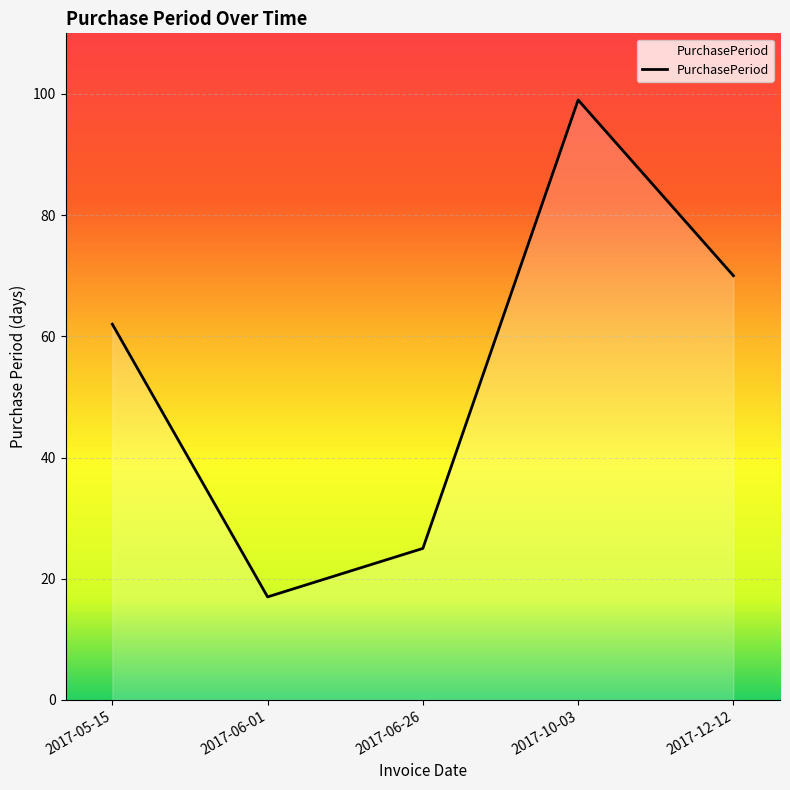

Does the chart display data point markers on the line(s)?

No